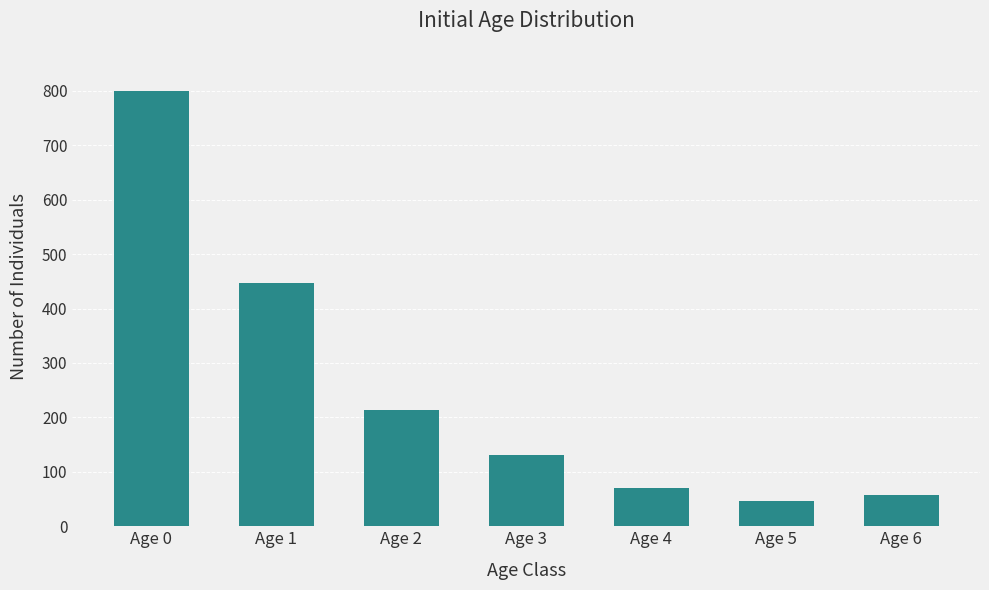

List the labels in order of value, smallest first.

Age 5, Age 6, Age 4, Age 3, Age 2, Age 1, Age 0